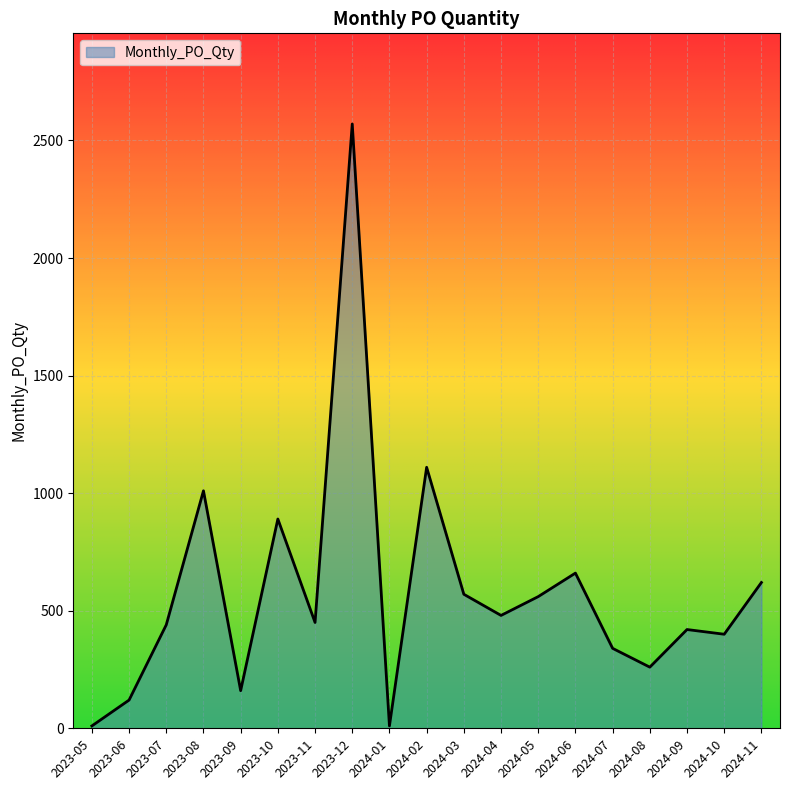

What is the difference between the maximum and minimum values?

2560